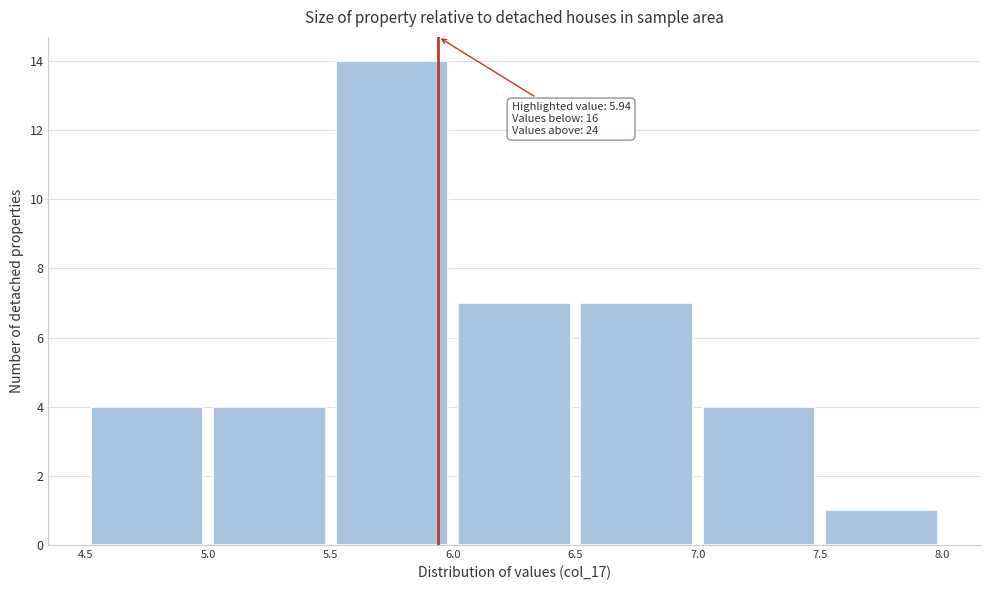

Which range on the x-axis has the tallest bar?

5.5 to 6.0